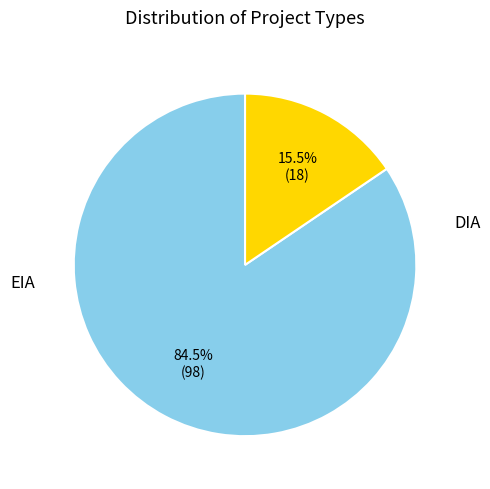

How many slices are in this pie chart?

2